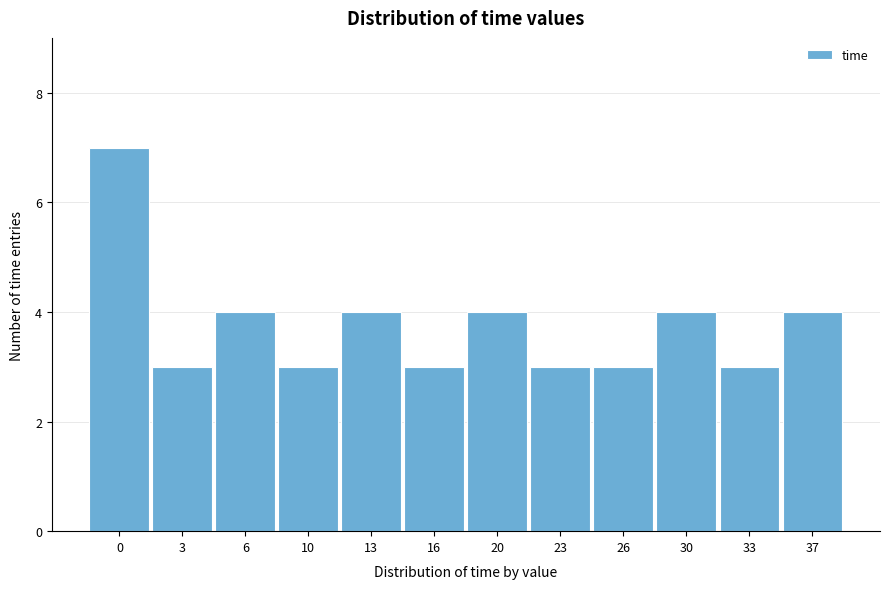

Reading left to right, transcribe all the data shown in this chart.

0=7	3=3	6=4	10=3	13=4	16=3	20=4	23=3	26=3	30=4	33=3	37=4